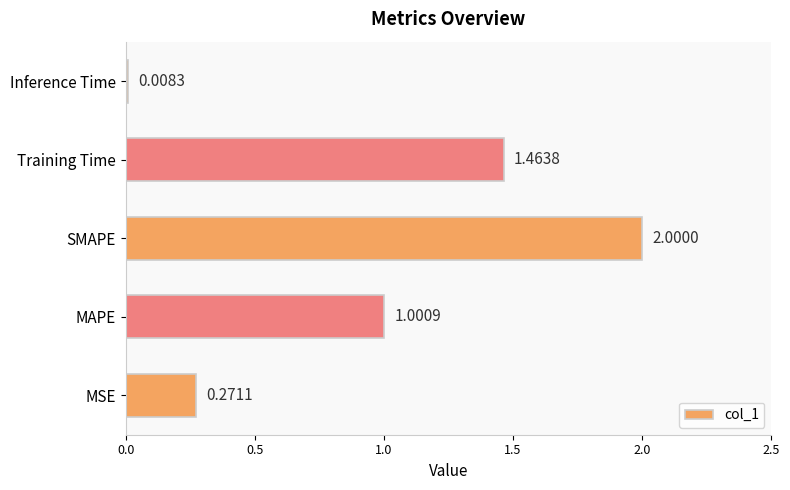

What is the sum of all values?

4.7